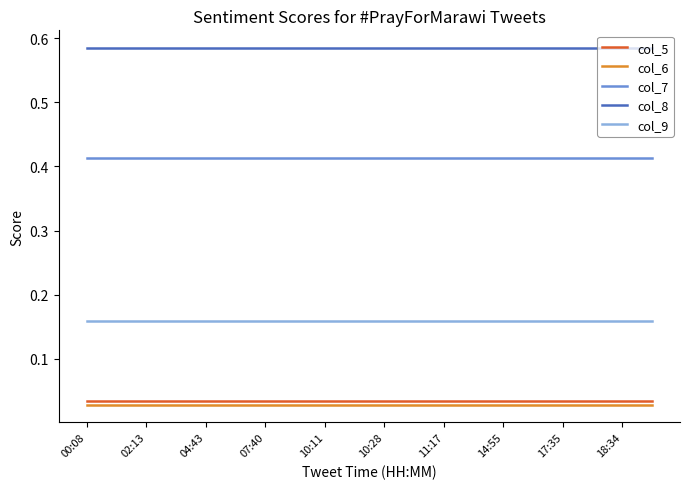

Which series has the largest total across all categories?

col_8